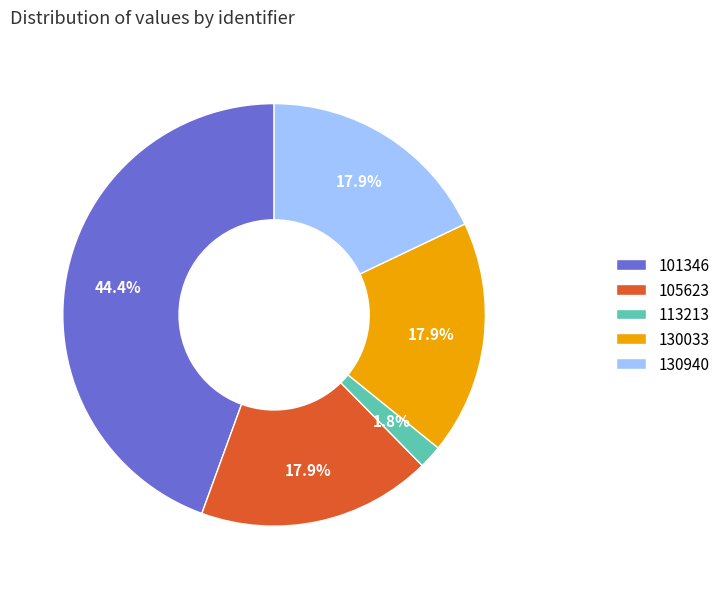

What is the ratio of the value at 130033 to the value at 130940?

1.0